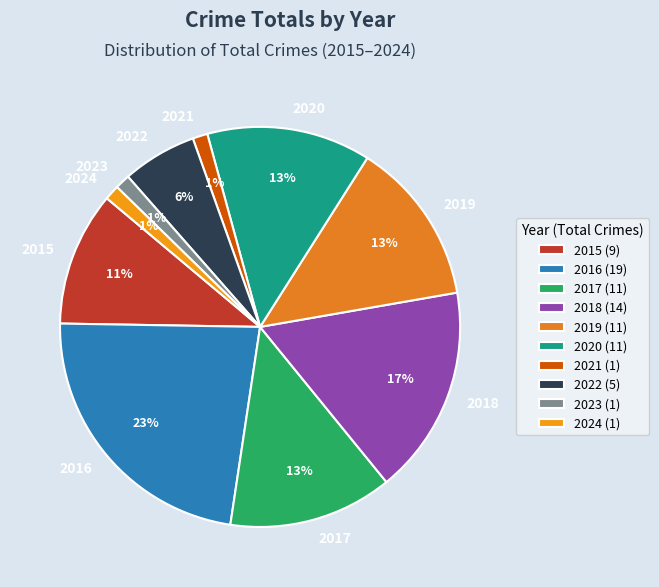

Which slice is the largest?

2016